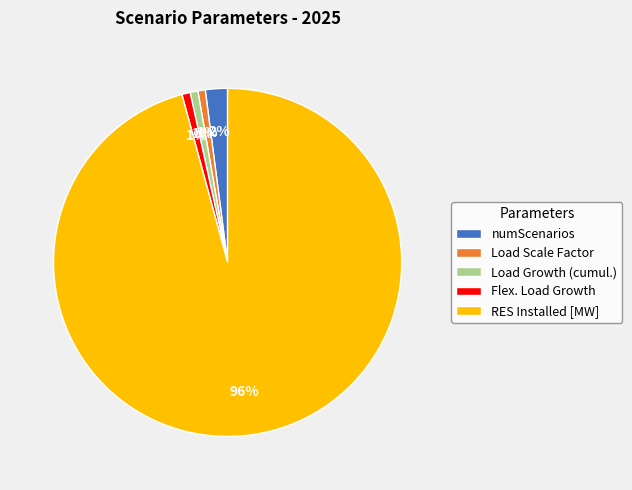

To the nearest percent, what is the average slice percentage?

20%